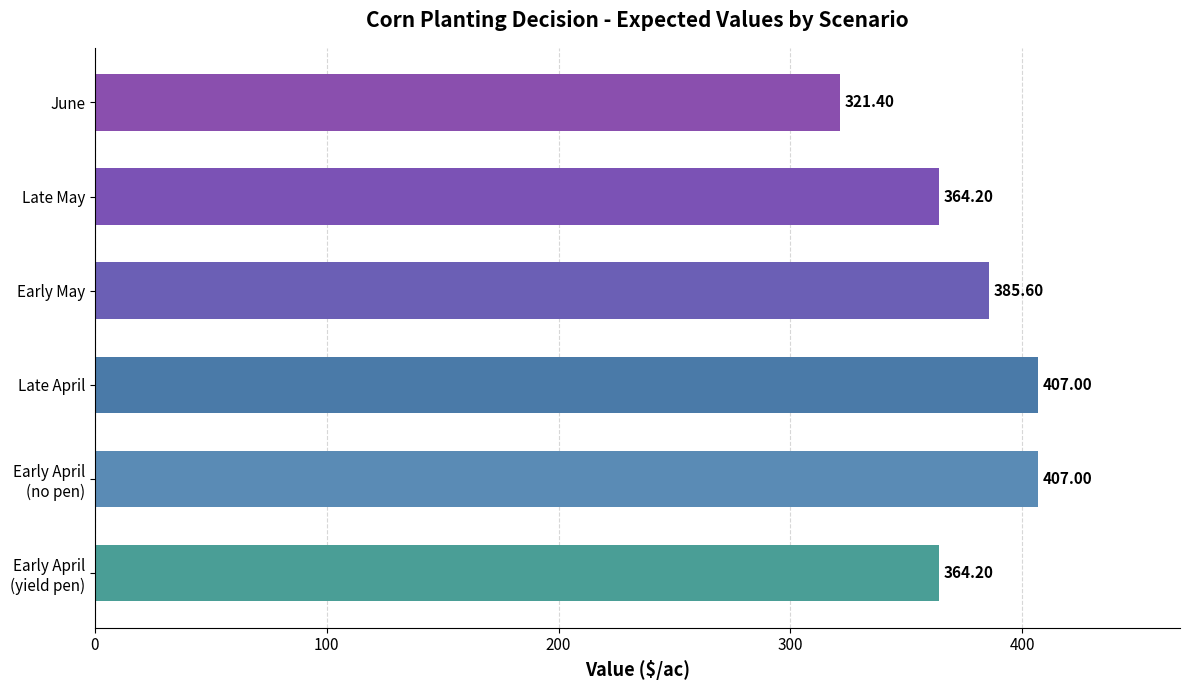

What is the change in value from Late April to Early May?

-21.4